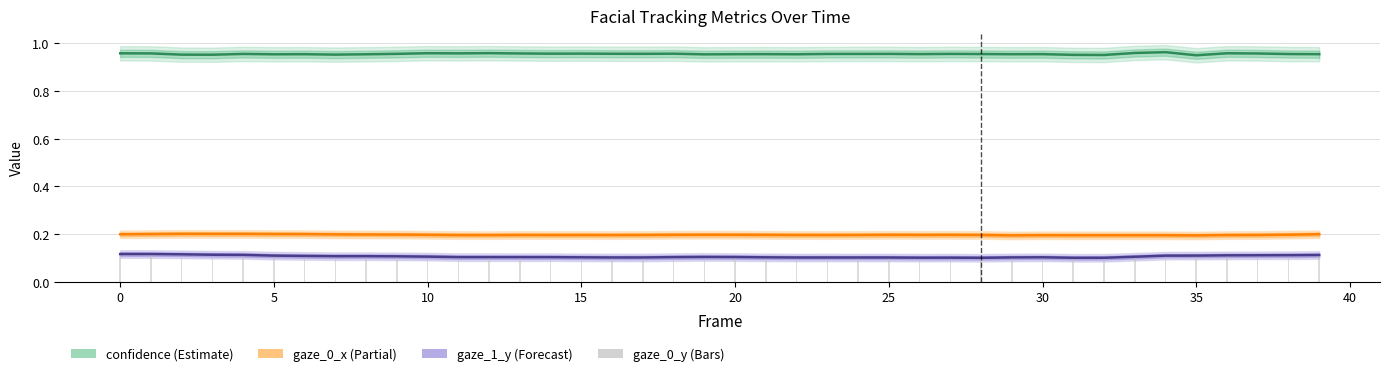

What is the value of the gaze_0_y bar at the 30th from the left?

0.1